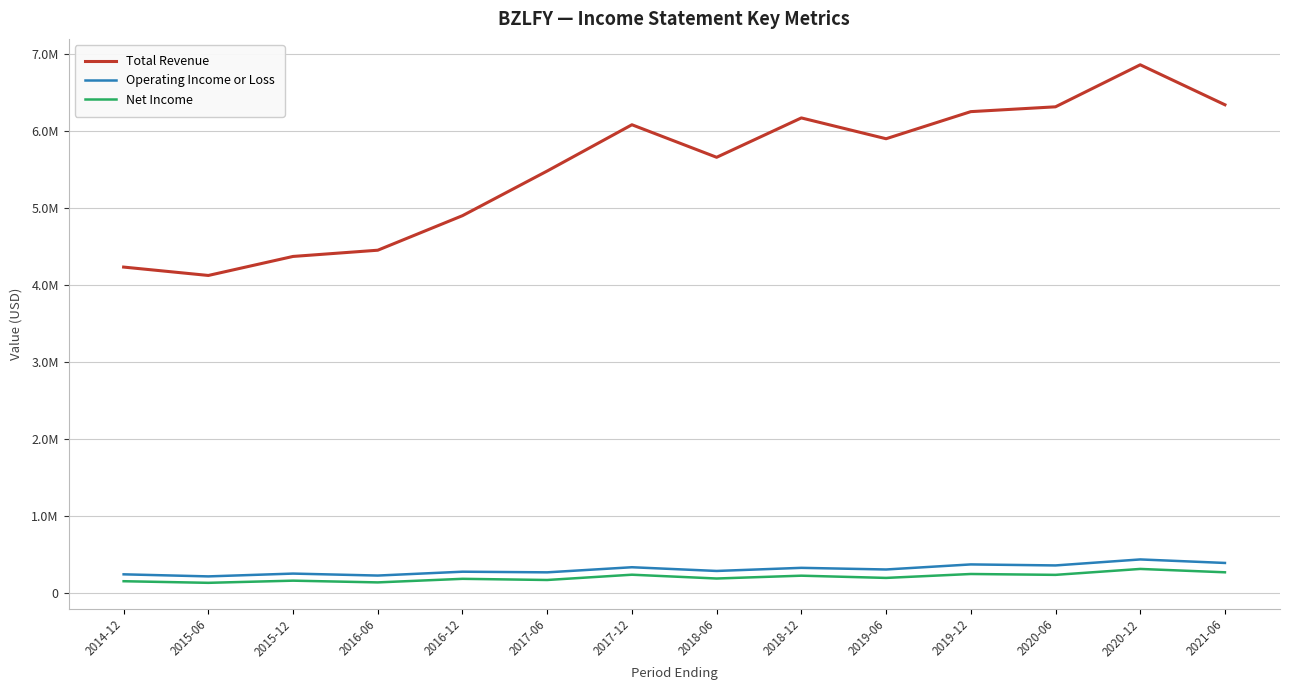

What are all the series names shown in the legend?

Total Revenue, Operating Income or Loss, Net Income